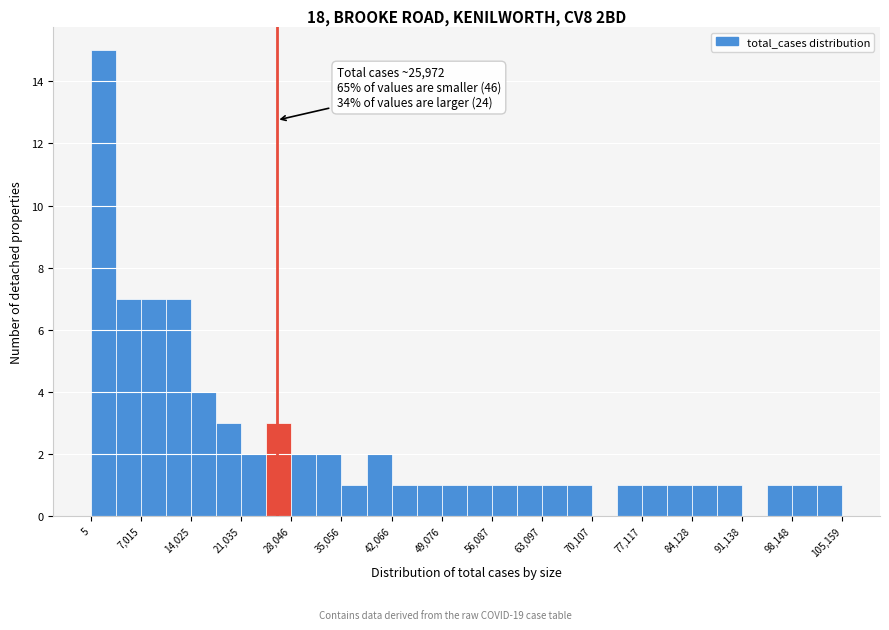

Read against the x-axis, roughly where is the centre of the tallest bar?

2000